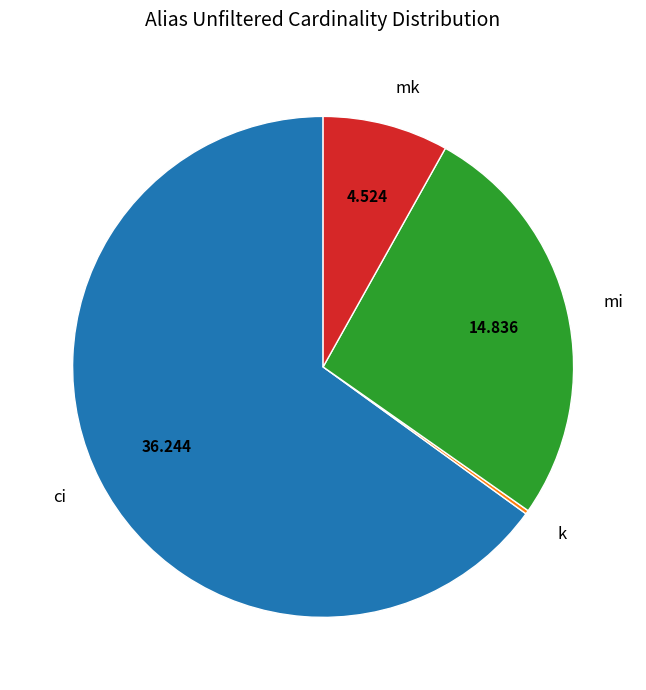

Is the sum of ci and mi greater than half?

Yes